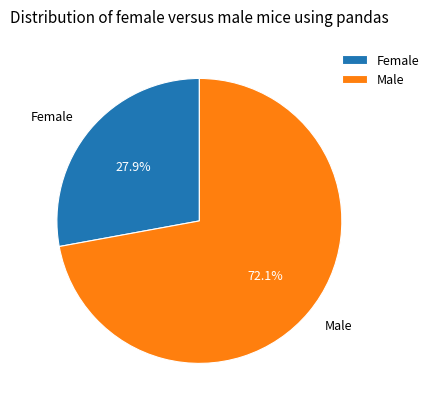

How much of the chart is everything except Male?

27.9%